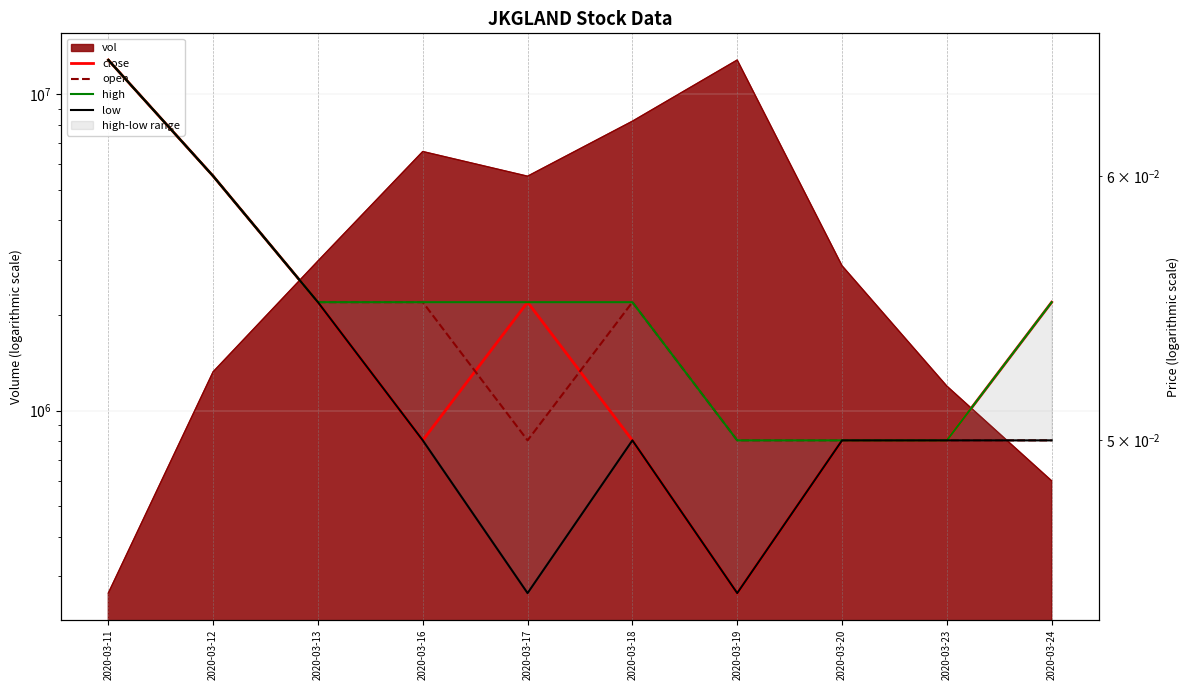

At which category does close reach its first local valley?

2020-03-16